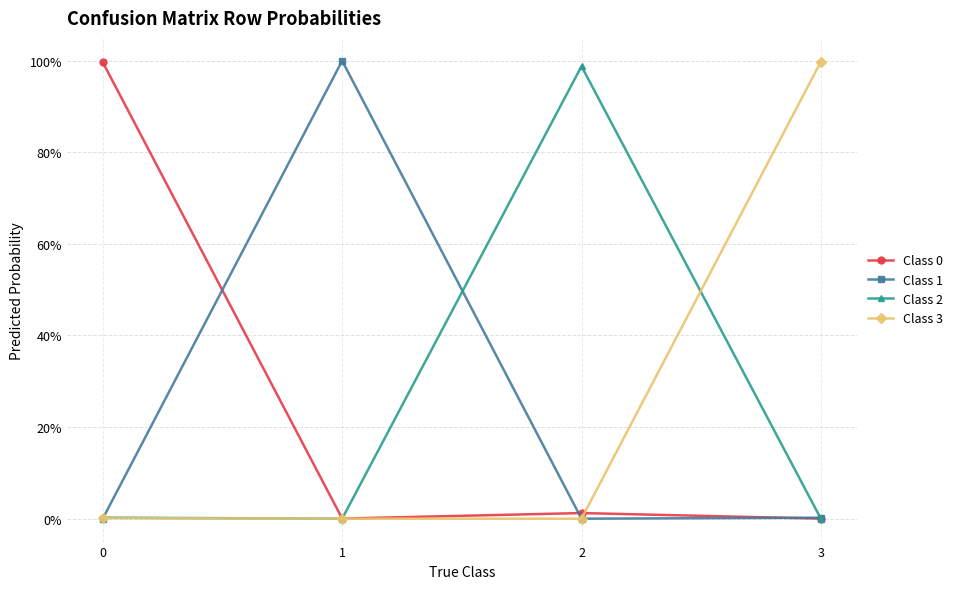

Between which two adjacent categories do Class 3 and Class 1 first intersect?

0 and 1